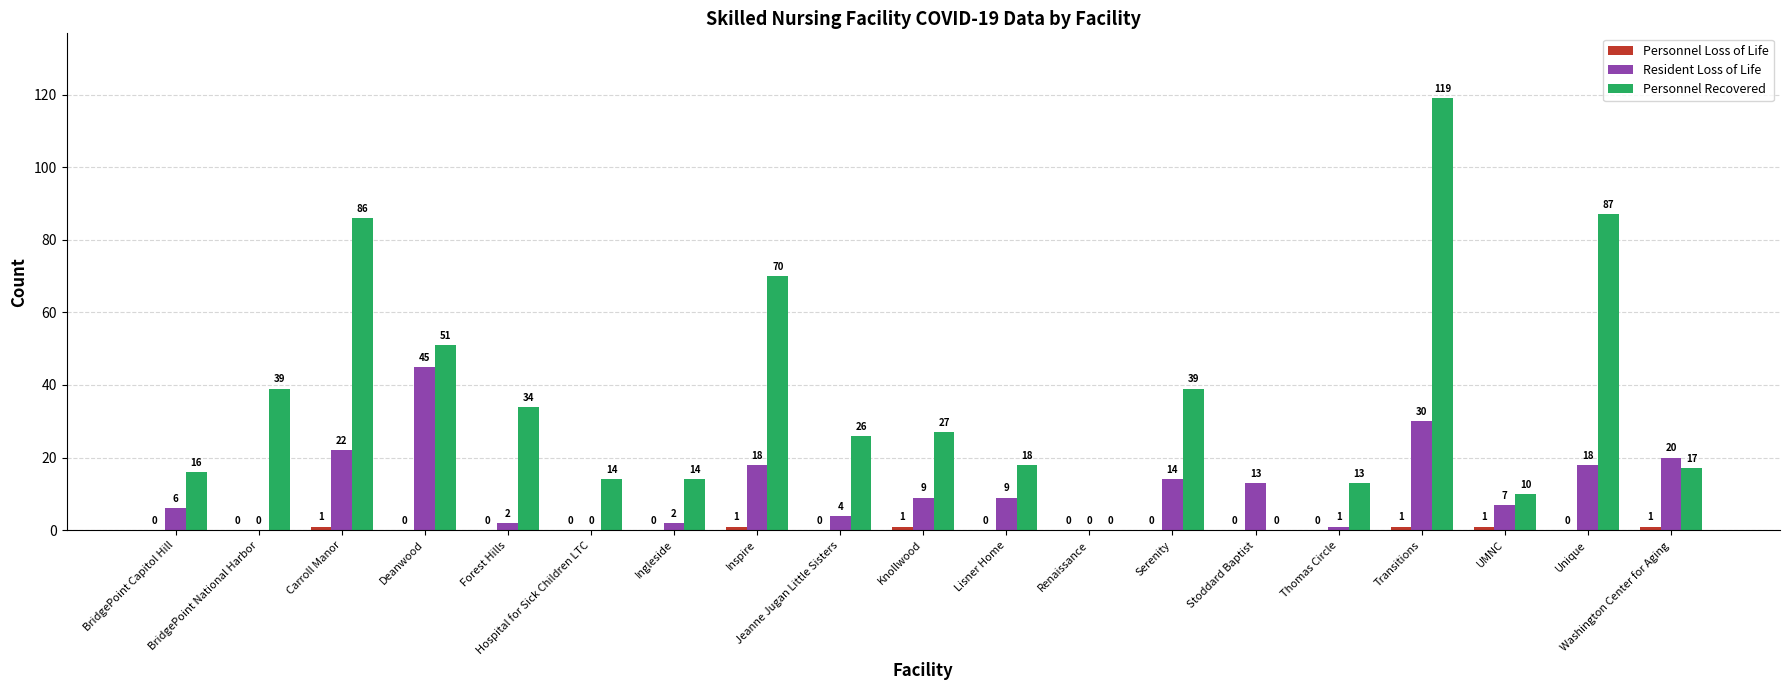

Which series has the largest total across all categories?

Personnel Recovered